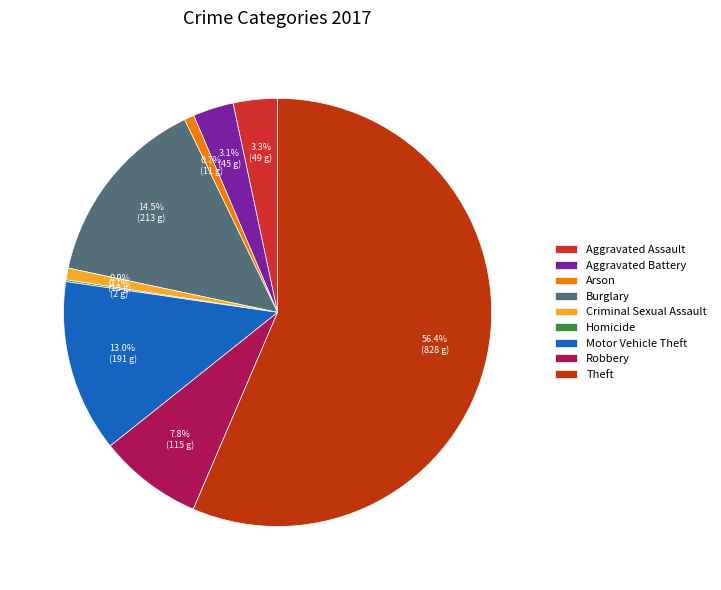

Which category accounts for the majority?

Theft